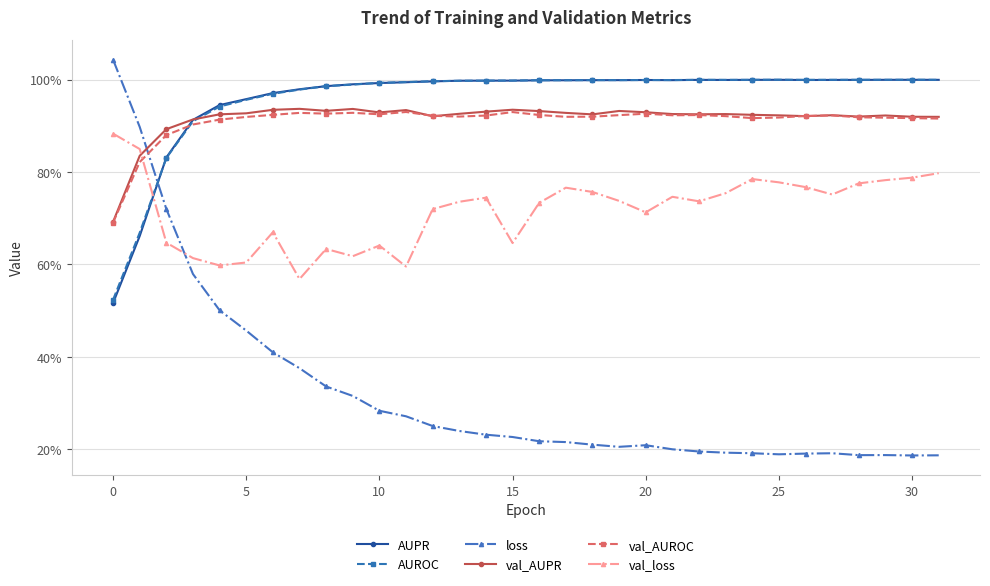

How many interior local peaks does the val_loss series have?

7